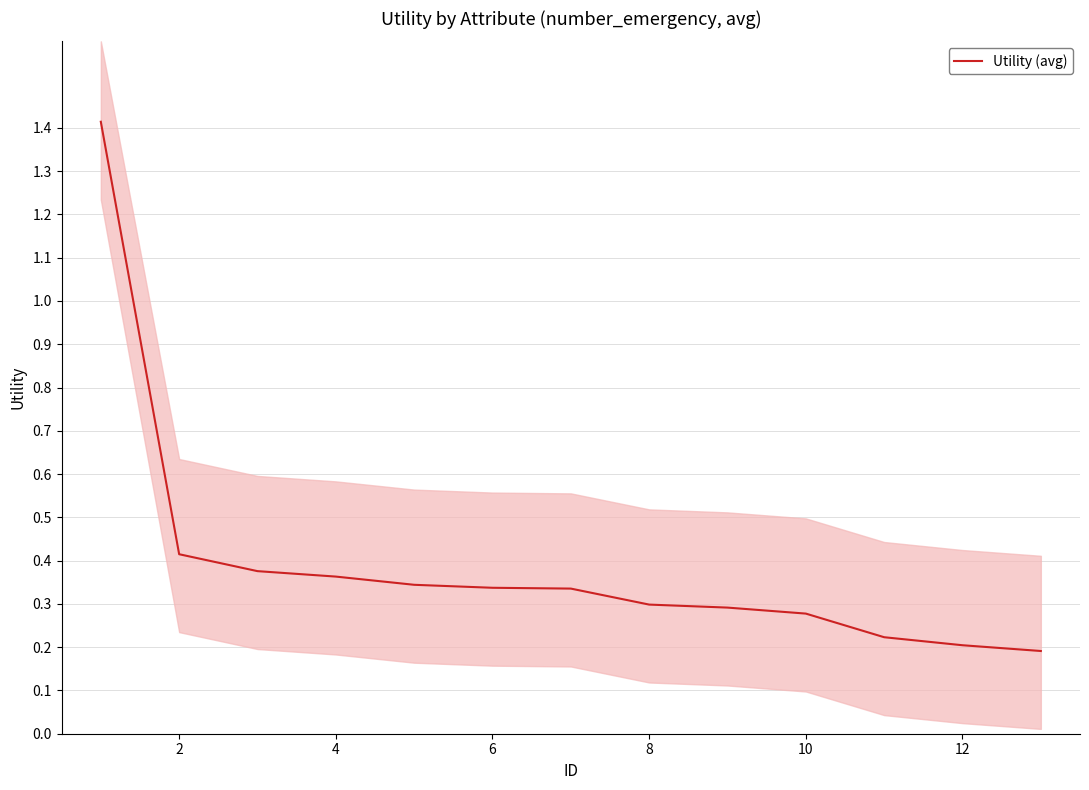

True or false: Utility (avg) has a value of 0.3 at 8.

True